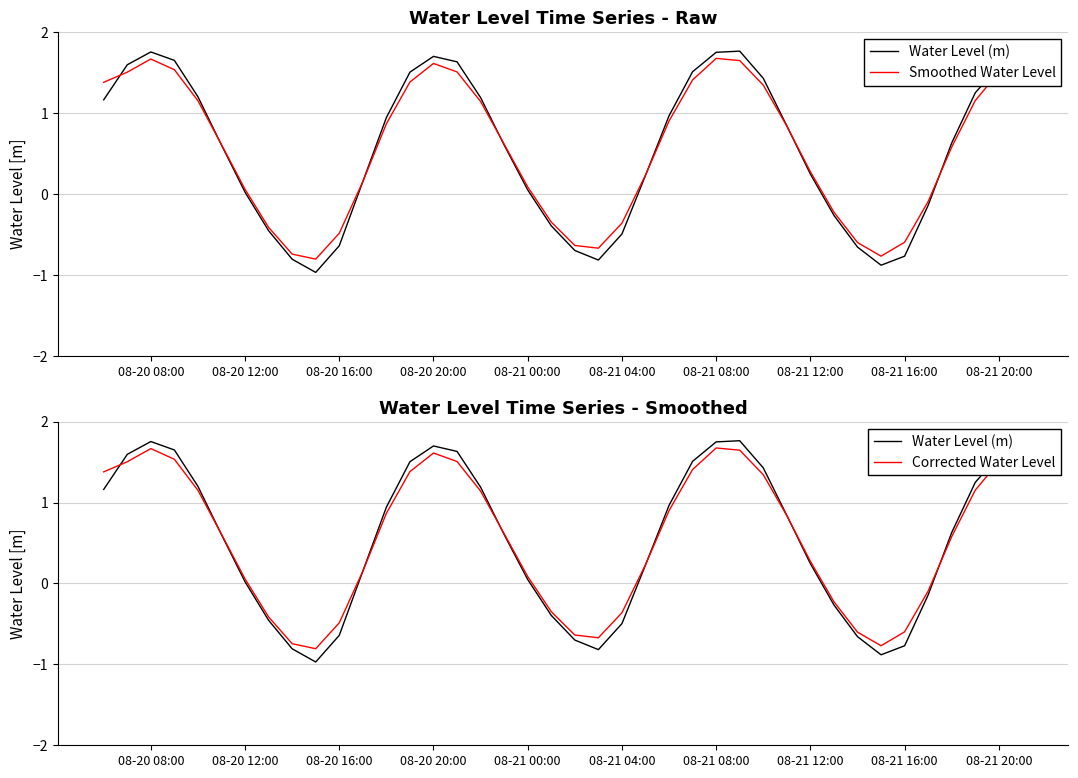

Which series has the largest range (max minus min)?

Water Level (m)